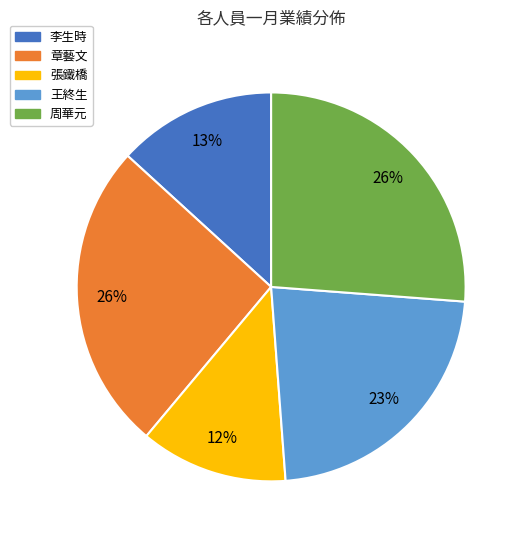

Is there any slice that represents more than half of the pie?

No